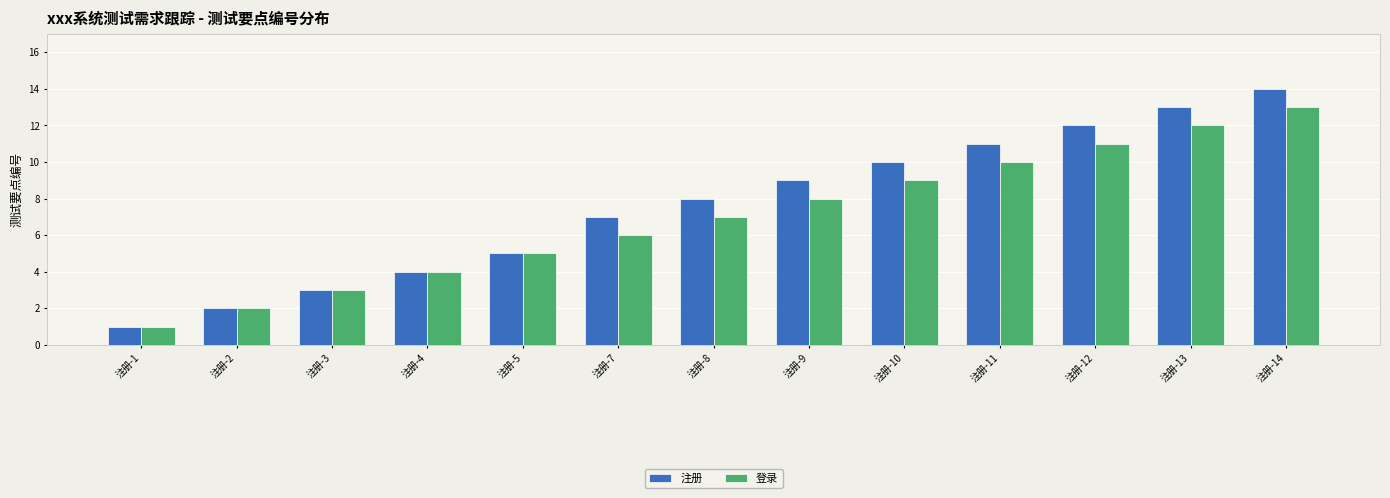

What is the highest value of the 注册 series?

14